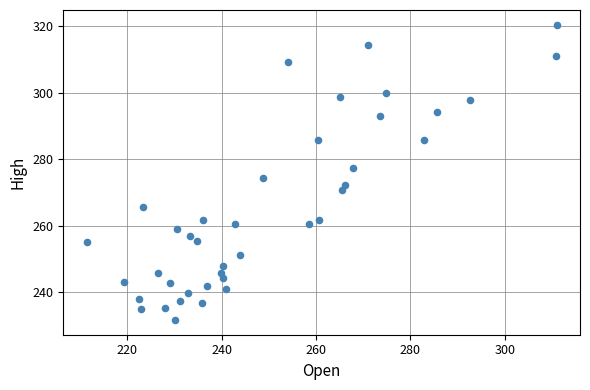

What is the range of X values (max minus min)?

99.4